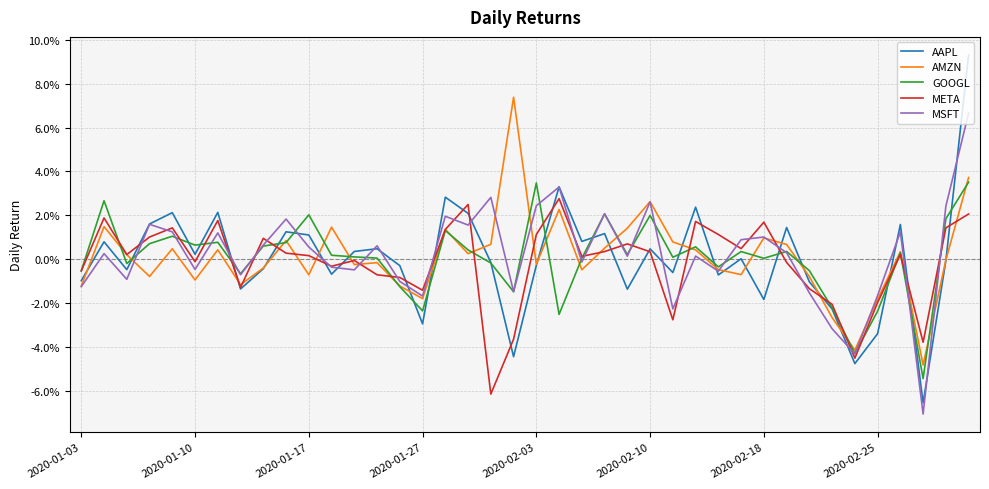

How many interior local peaks does the META series have?

11